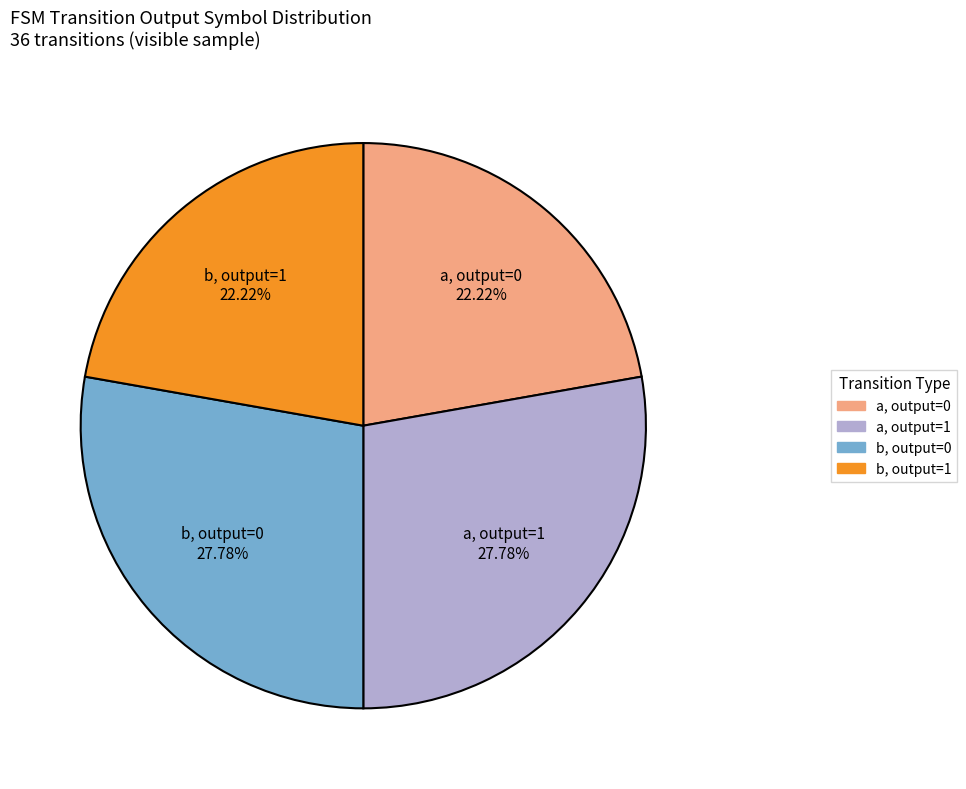

Does any single category account for the majority?

No